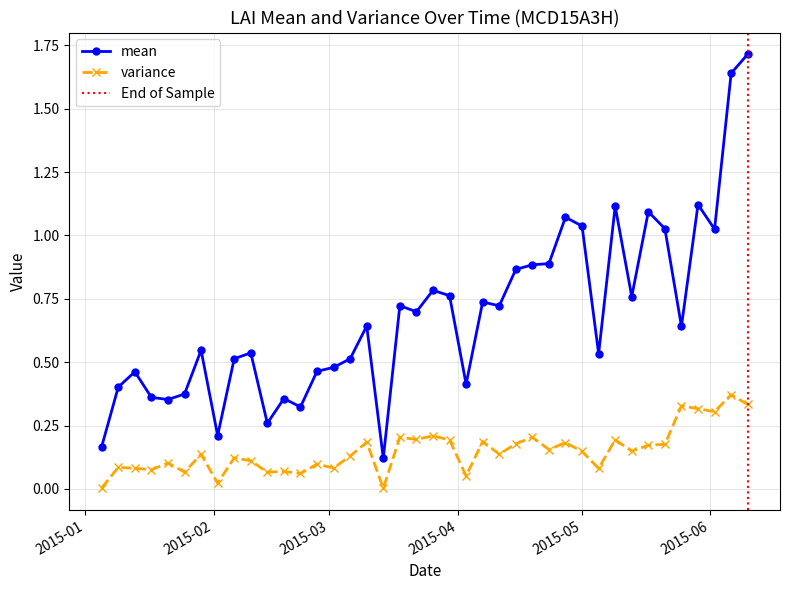

Which has a higher value, 2015-04-27 or 2015-05-17?

2015-05-17